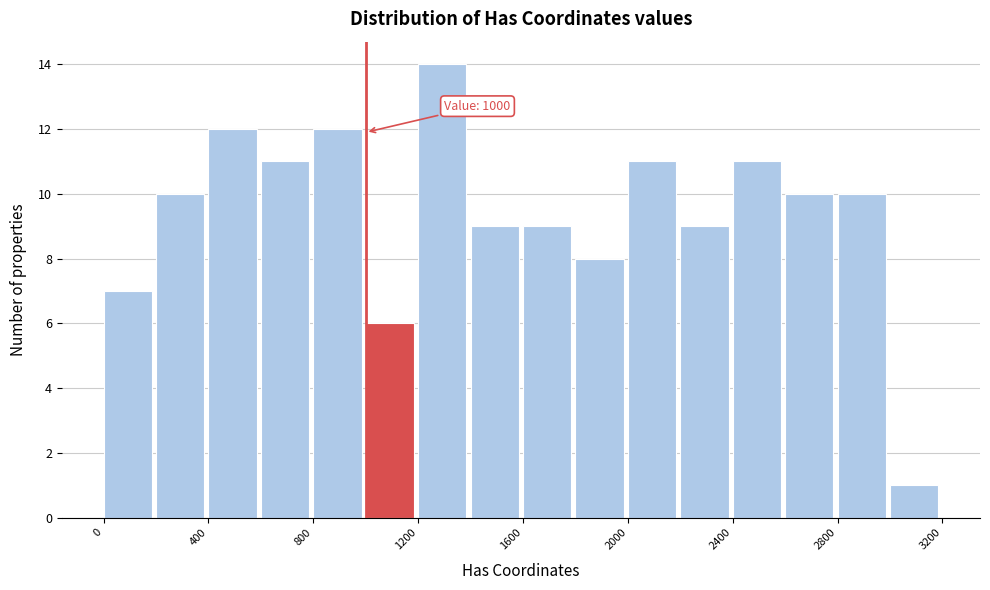

Which range on the x-axis has the tallest bar?

1200 to 1400